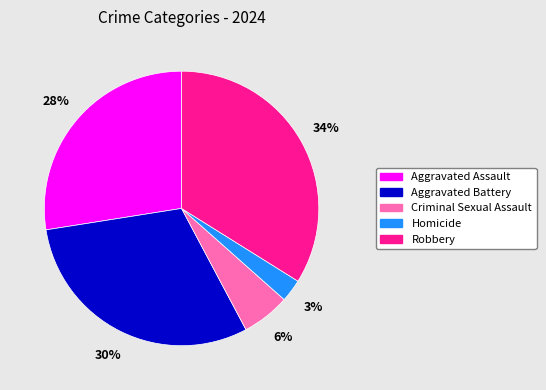

Between Homicide and Robbery, which is larger?

Robbery